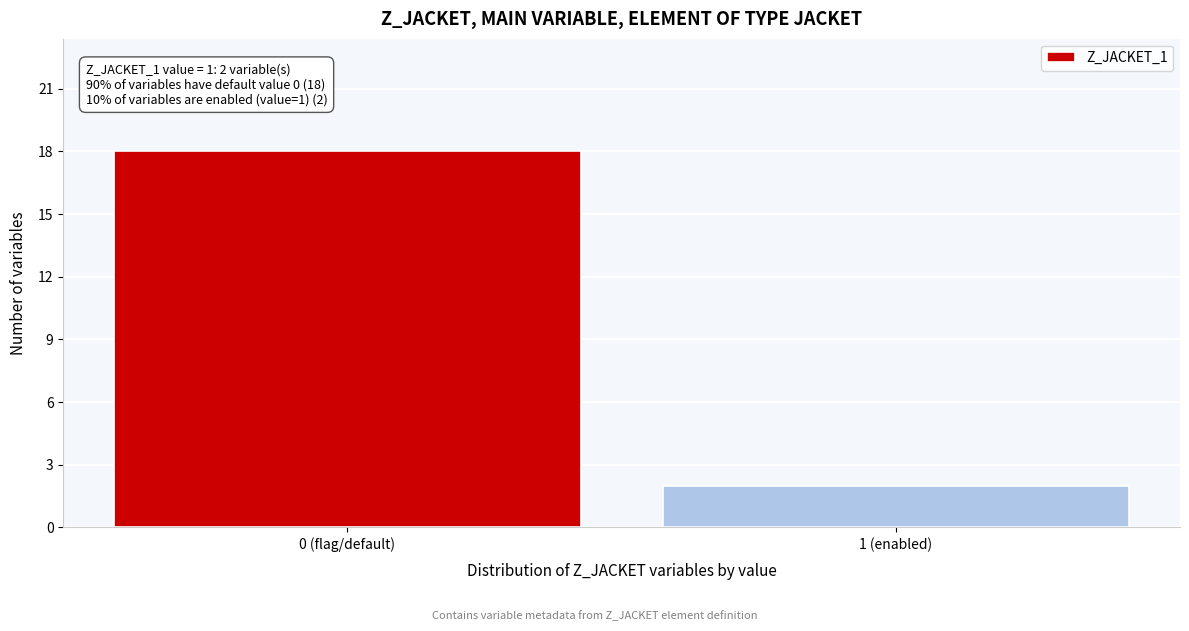

Reading right to left, extract all data points from this chart.

2	18